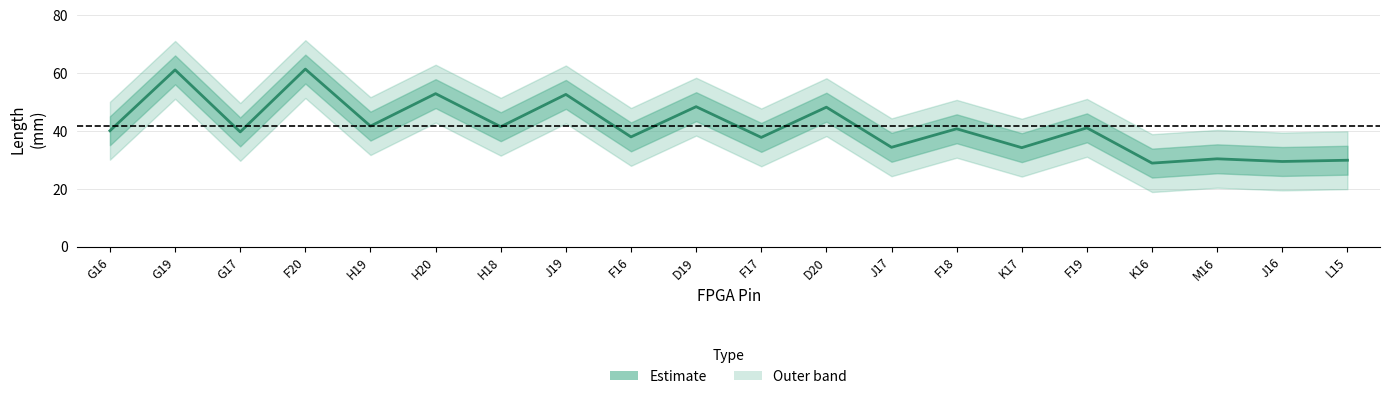

Reading left to right, transcribe all the data shown in this chart.

G16=40.0	G19=61.1	G17=39.6	F20=61.4	H19=41.7	H20=52.9	H18=41.4	J19=52.6	F16=37.9	D19=48.4	F17=37.8	D20=48.2	J17=34.3	F18=40.7	K17=34.2	F19=41.0	K16=28.9	M16=30.3	J16=29.4	L15=29.9